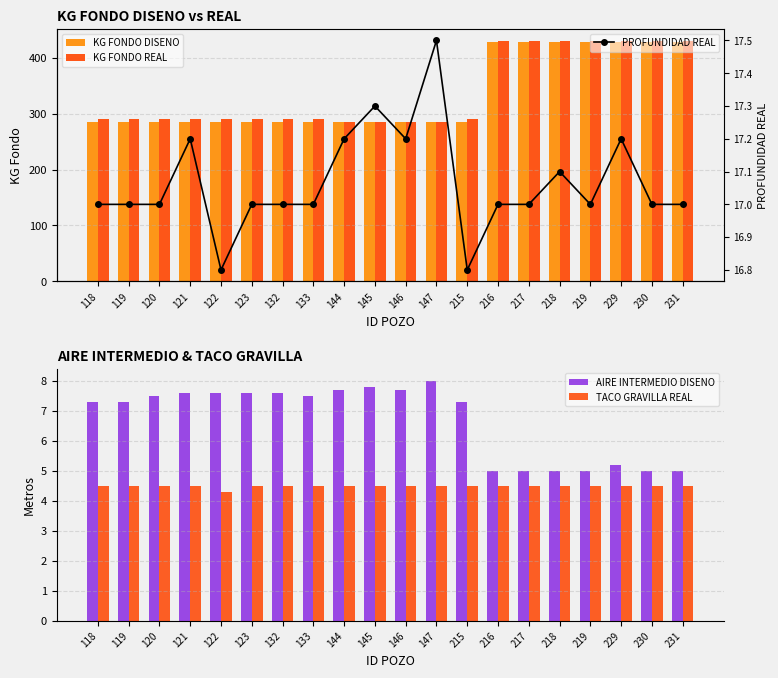

Read the KG FONDO DISENO value at 144.

286